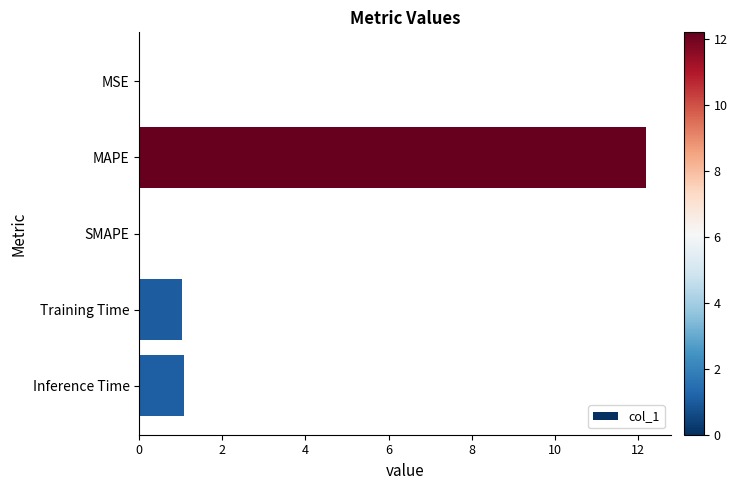

True or false: the data shows 1.1 at Inference Time.

True